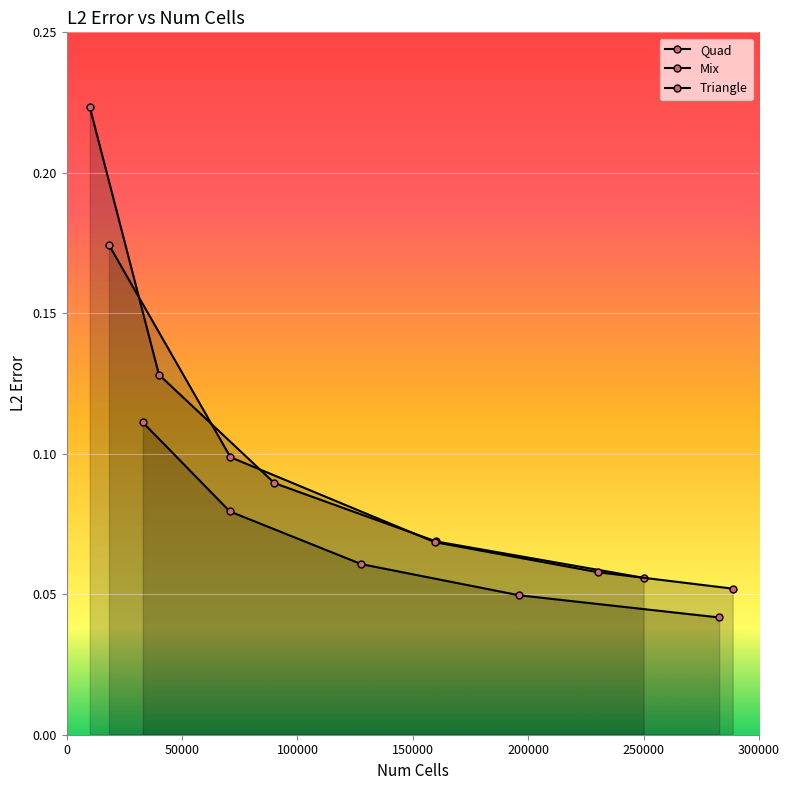

True or false: Quad has a value of 0.1 at 100000.

True